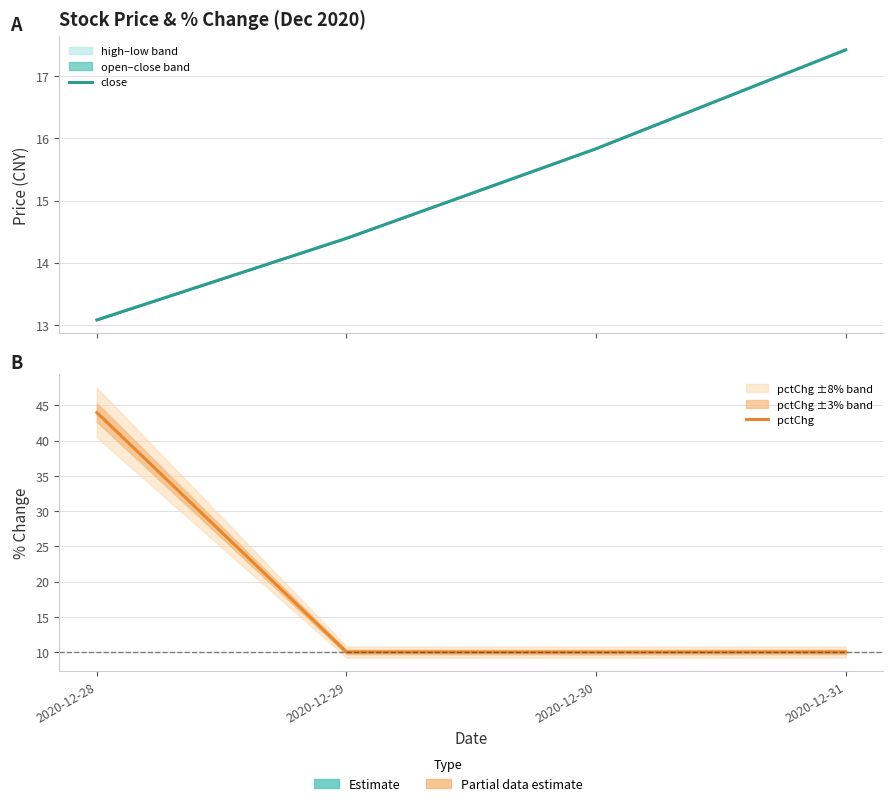

Which series has the widest spread of values?

pctChg